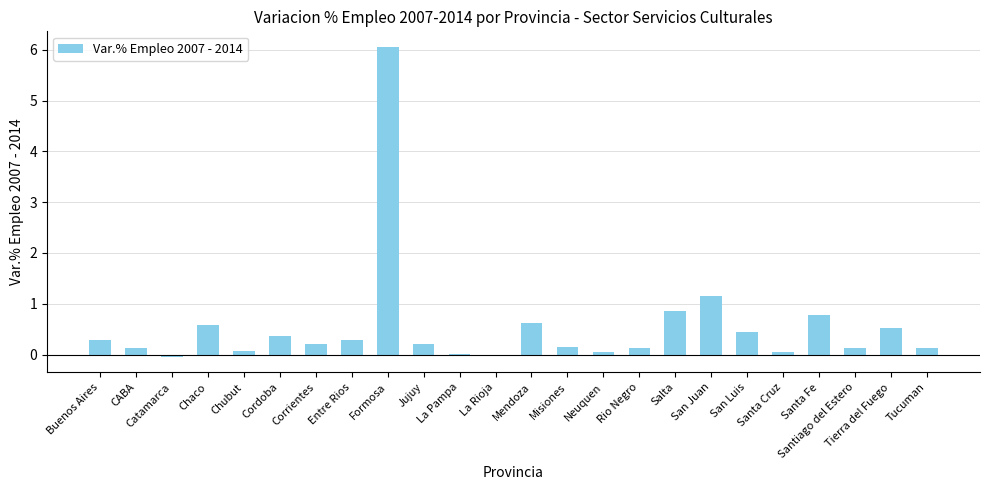

How many categories are shown in the chart?

24